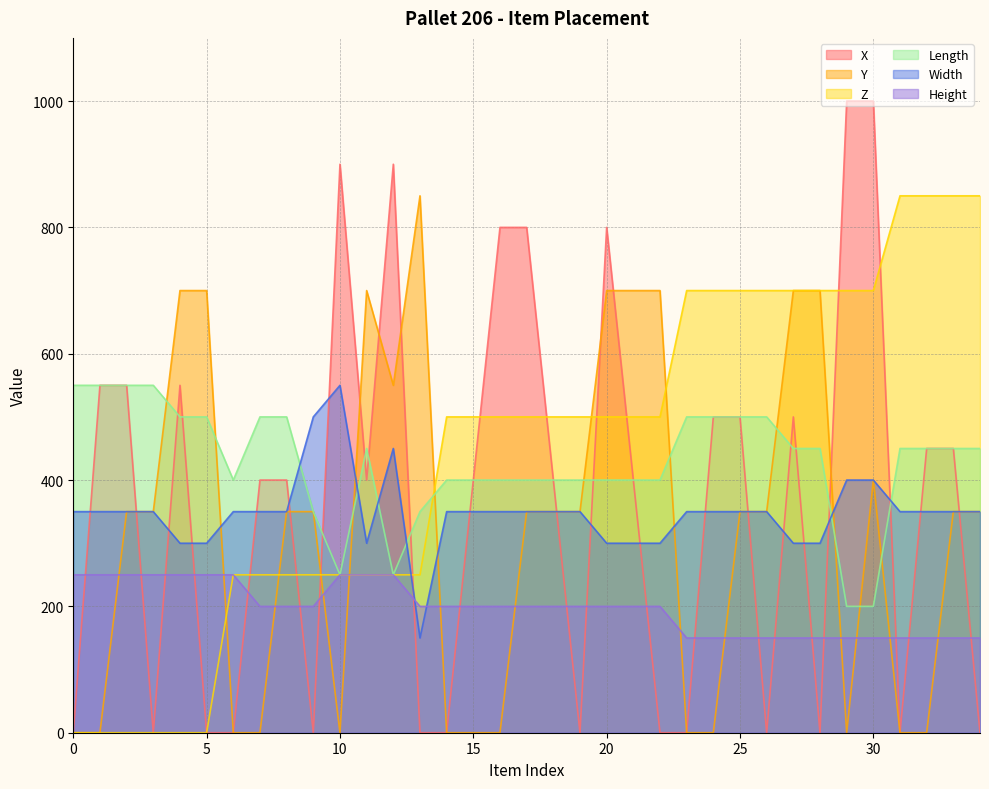

Count the number of categories in the chart.

35